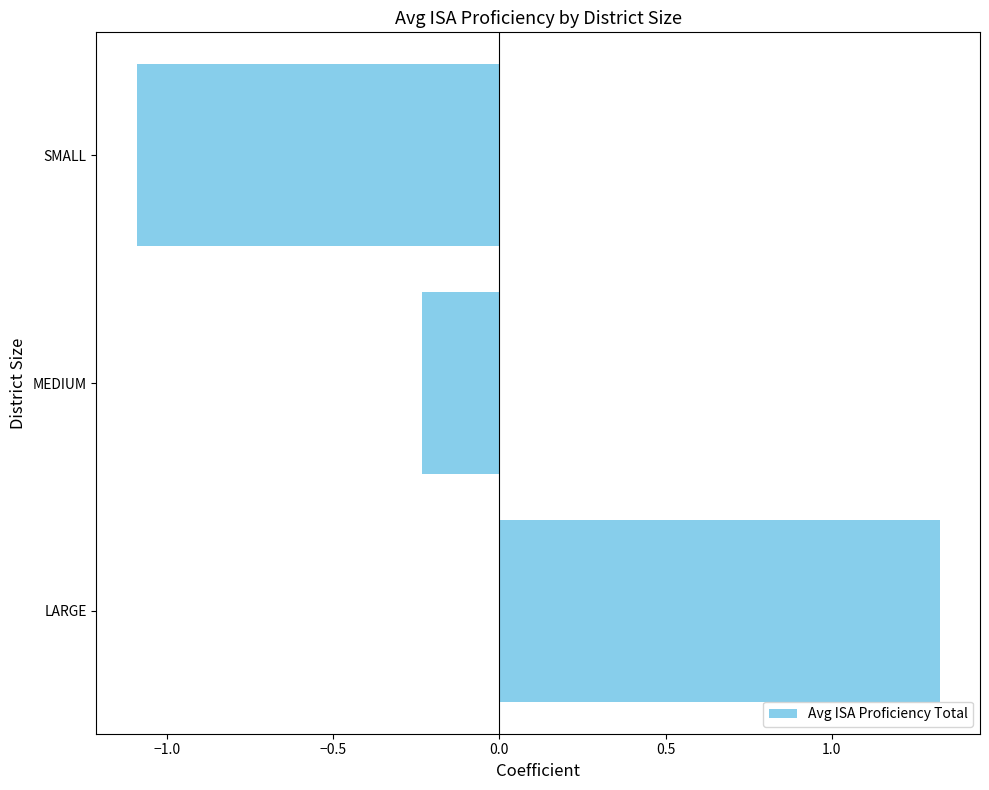

What is the difference between the maximum and minimum values?

2.4